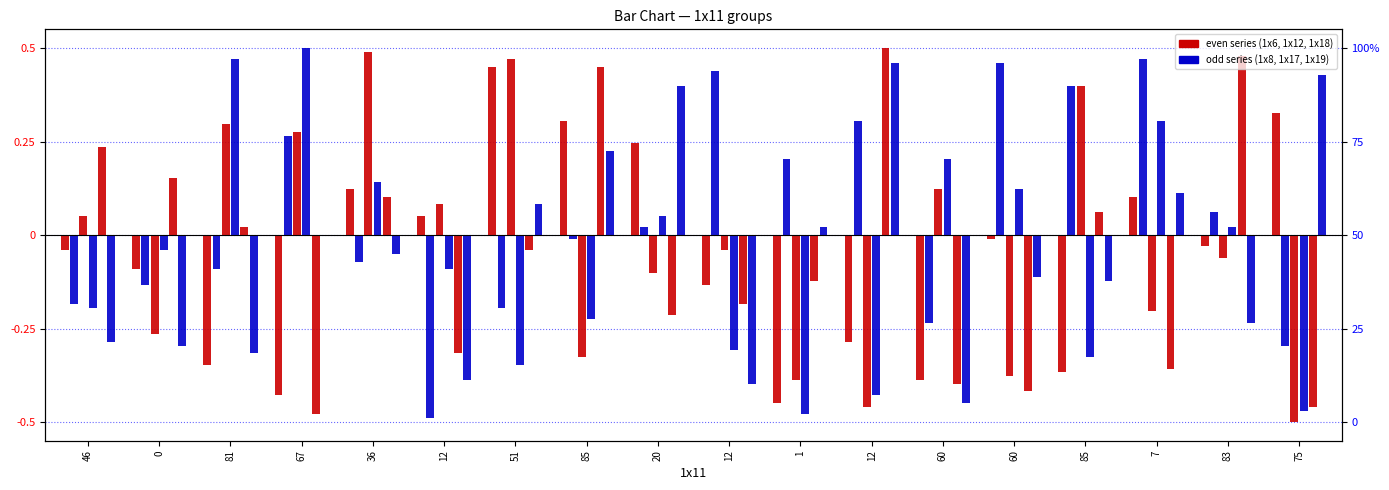

How many negative values does the 1x17 series have?

10